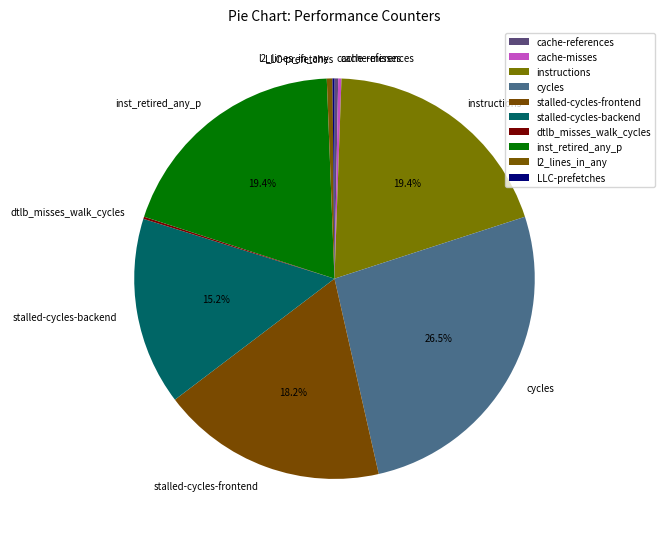

Is cache-references the majority of the pie?

No